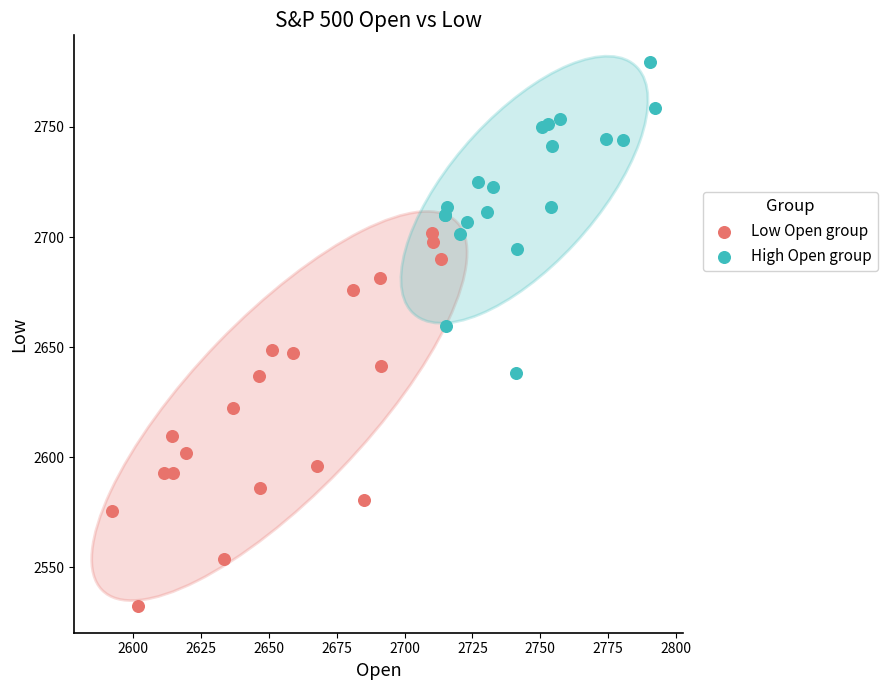

Which series contains the highest Y value?

High Open group